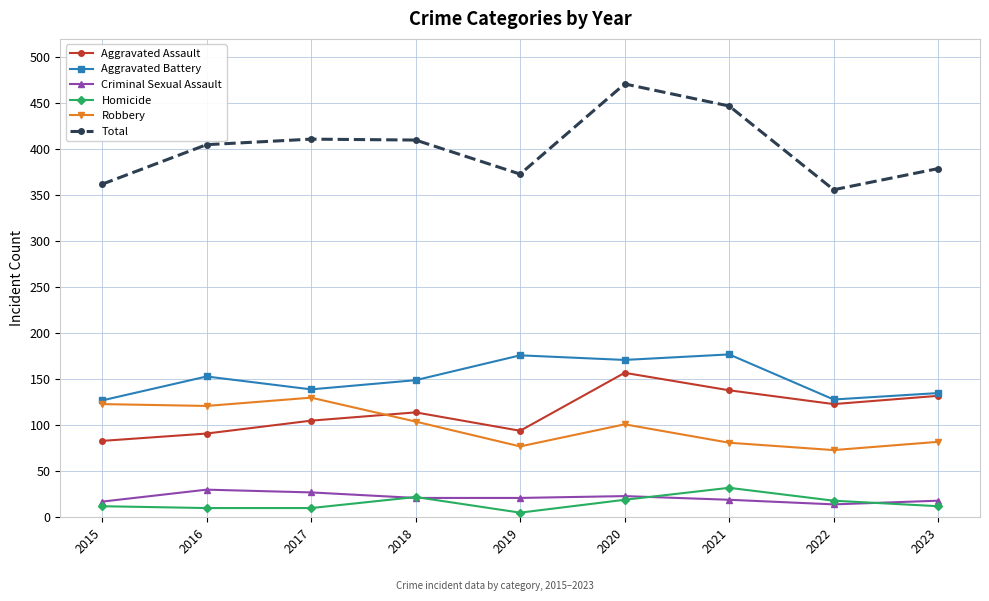

True or false: Criminal Sexual Assault and Aggravated Battery intersect in this chart.

False